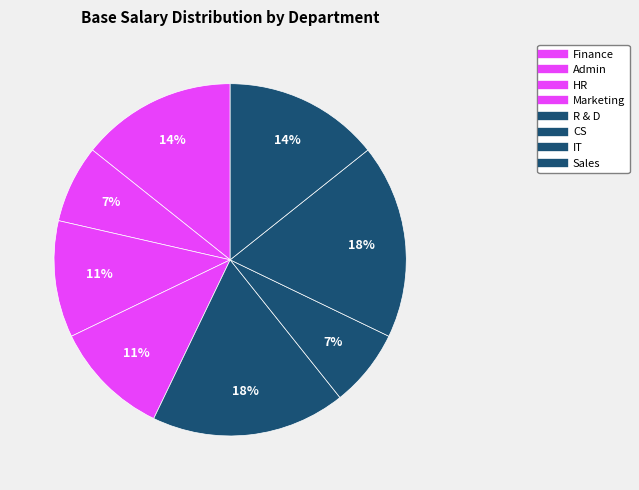

What is the change in value from HR to R & D?

+10000